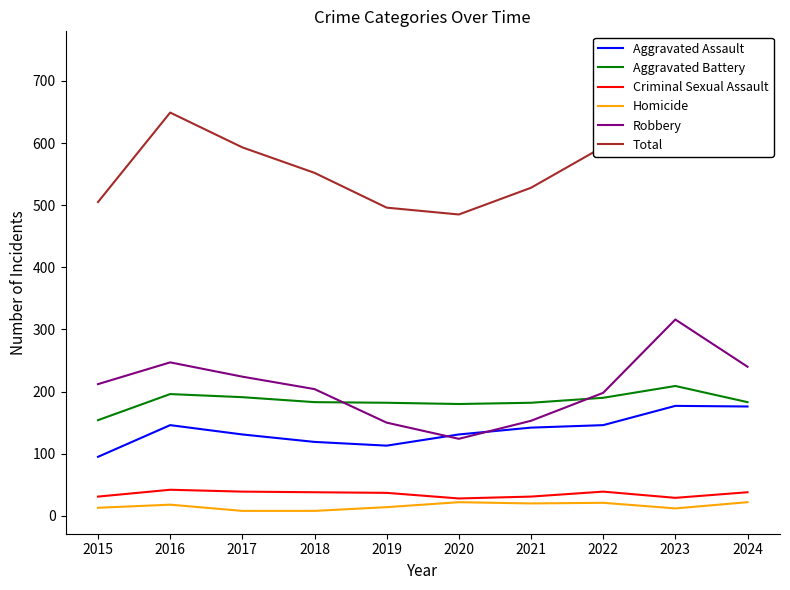

At how many categories does at least one series exceed 549?

6